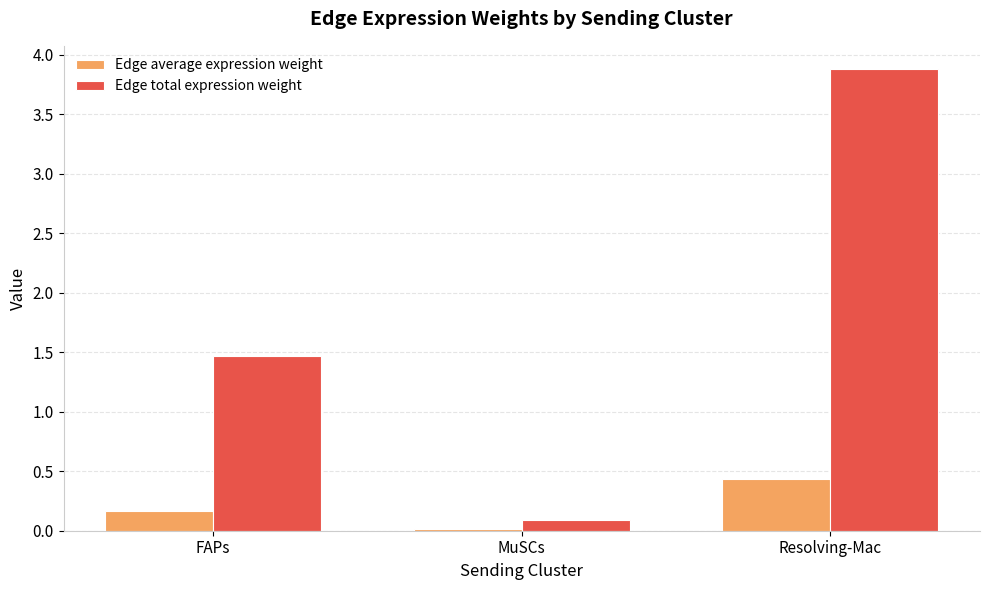

Between FAPs and MuSCs, which series saw the biggest shift?

Edge total expression weight